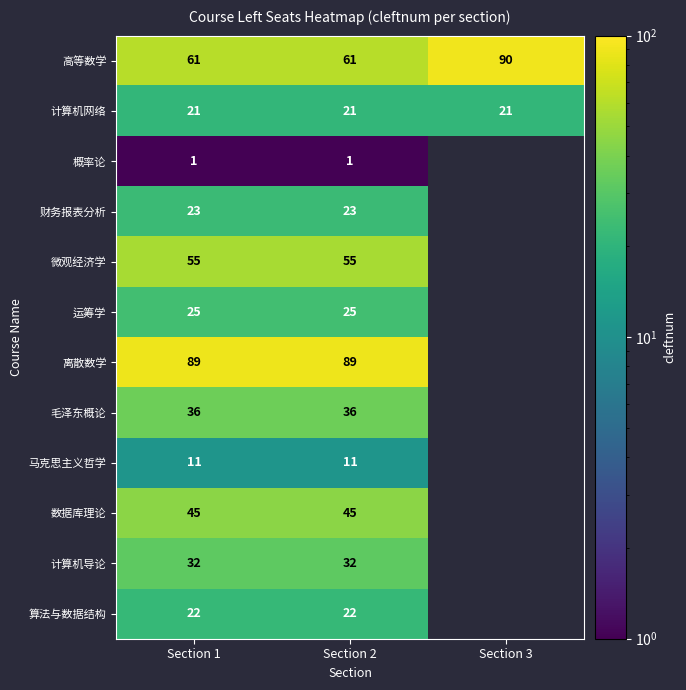

Is the value of 财务报表分析 at Section 2 greater than the value of 高等数学 at Section 1?

No